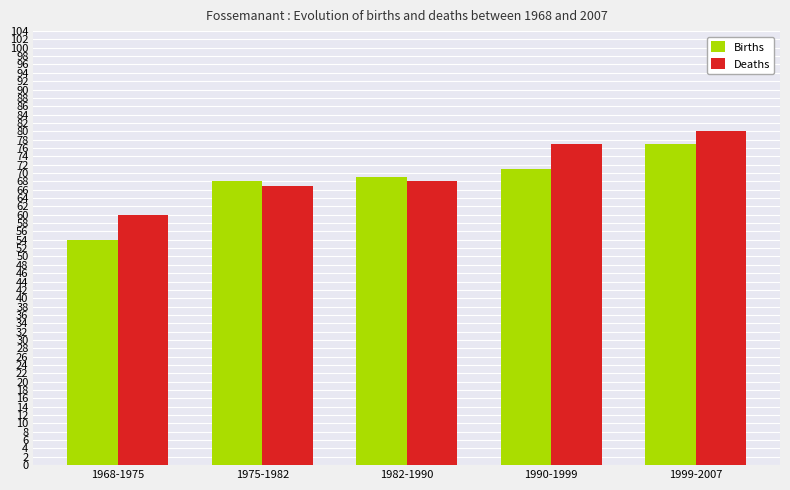

Rank the series by their average value, from highest to lowest.

Deaths, Births